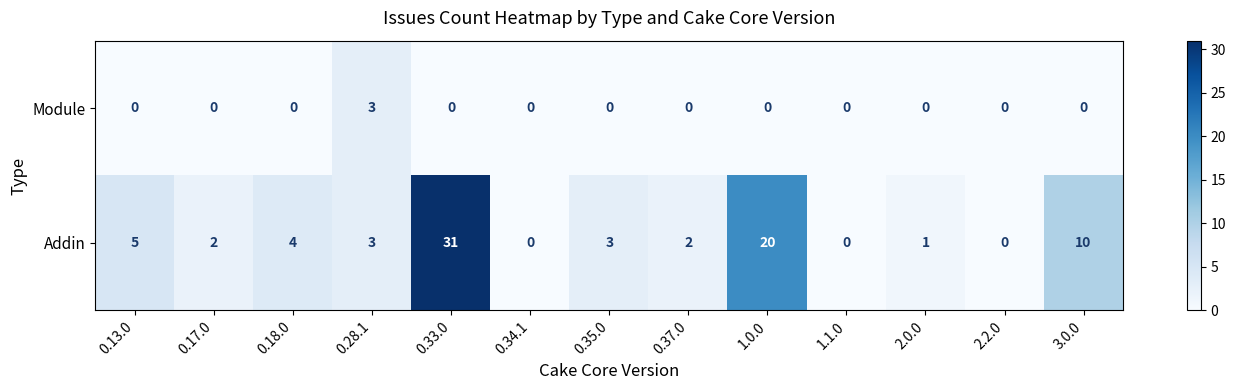

What is the difference between the highest and lowest values at 0.13.0?

5